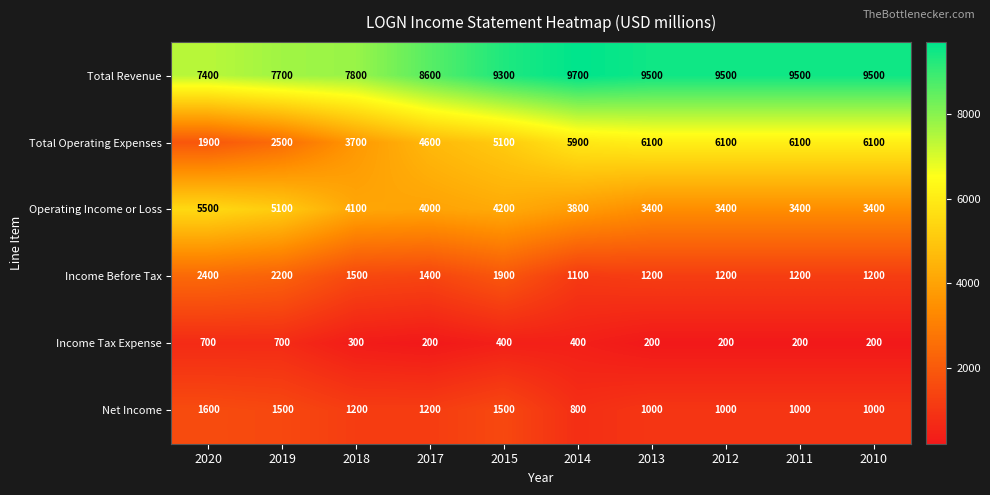

True or false: Income Before Tax has a value of 1500 at 2018.

True